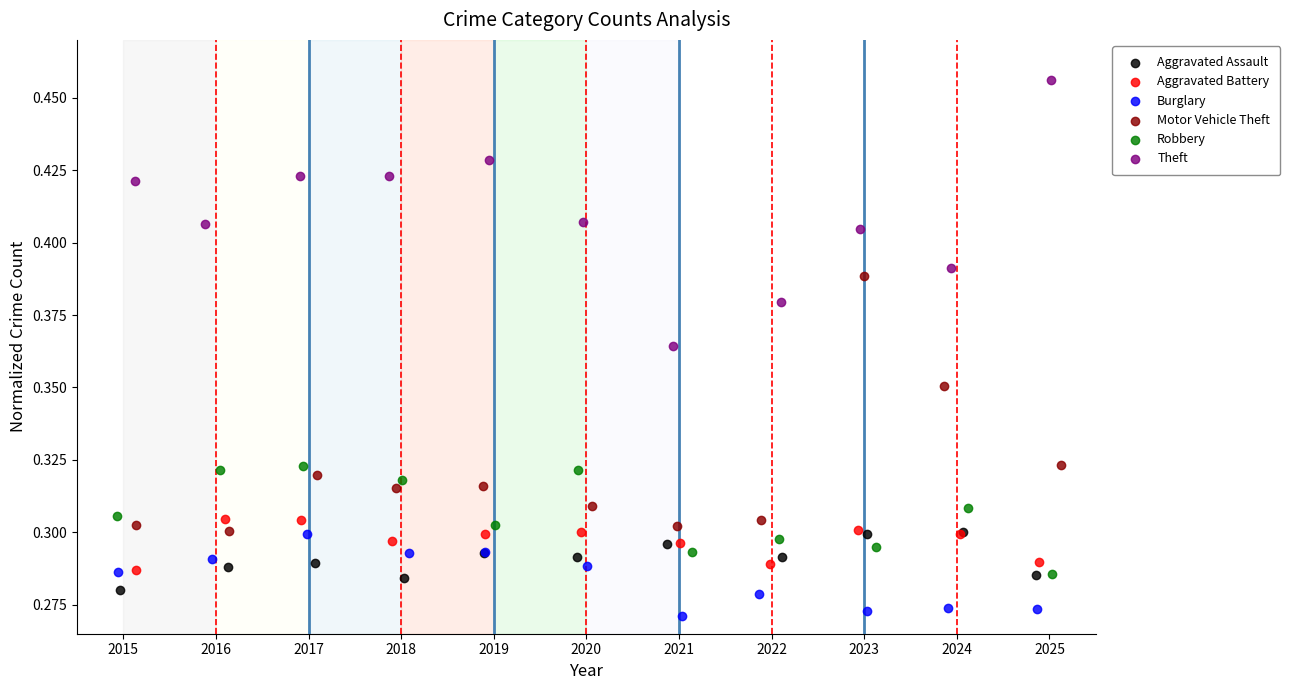

What are all the series names shown in the legend?

Aggravated Assault, Aggravated Battery, Burglary, Motor Vehicle Theft, Robbery, Theft